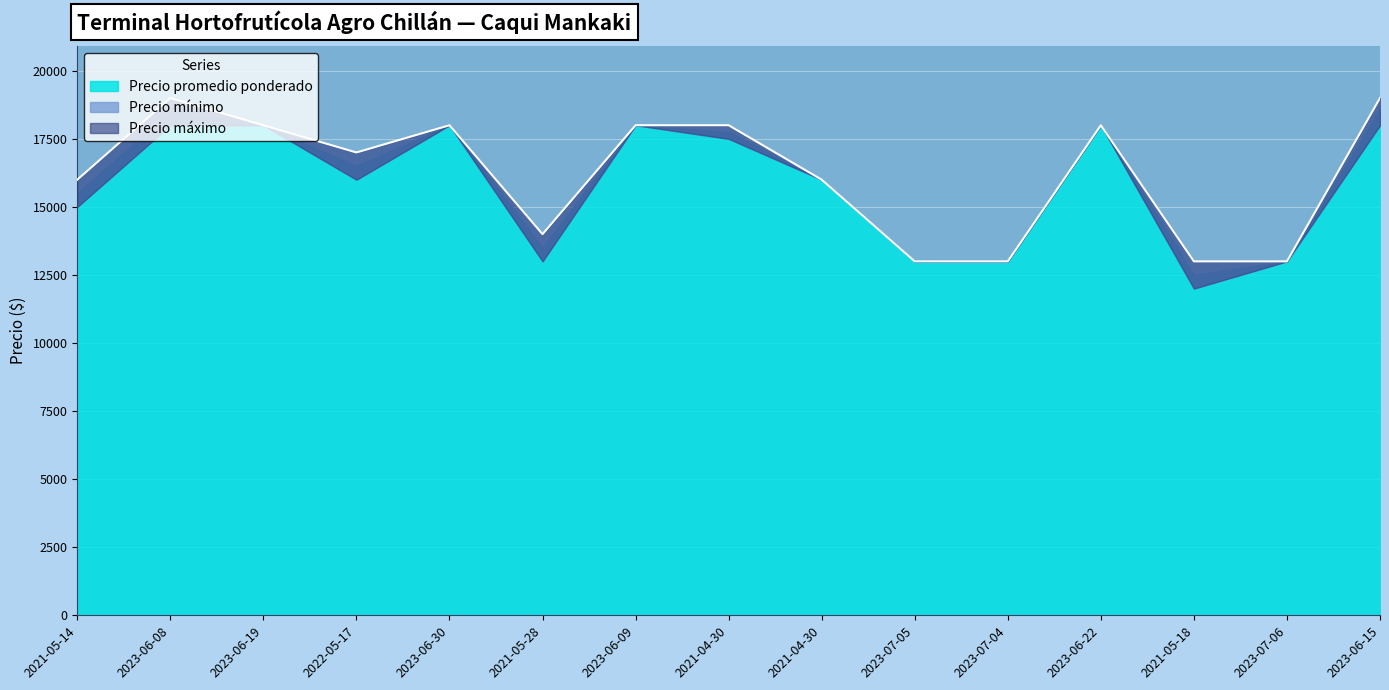

What is the average value of the Precio máximo series?

16200